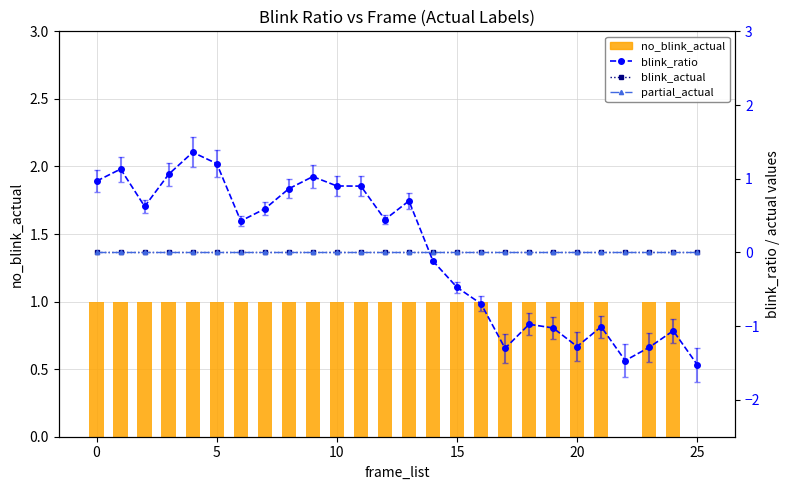

How many categories are shown in the chart?

26